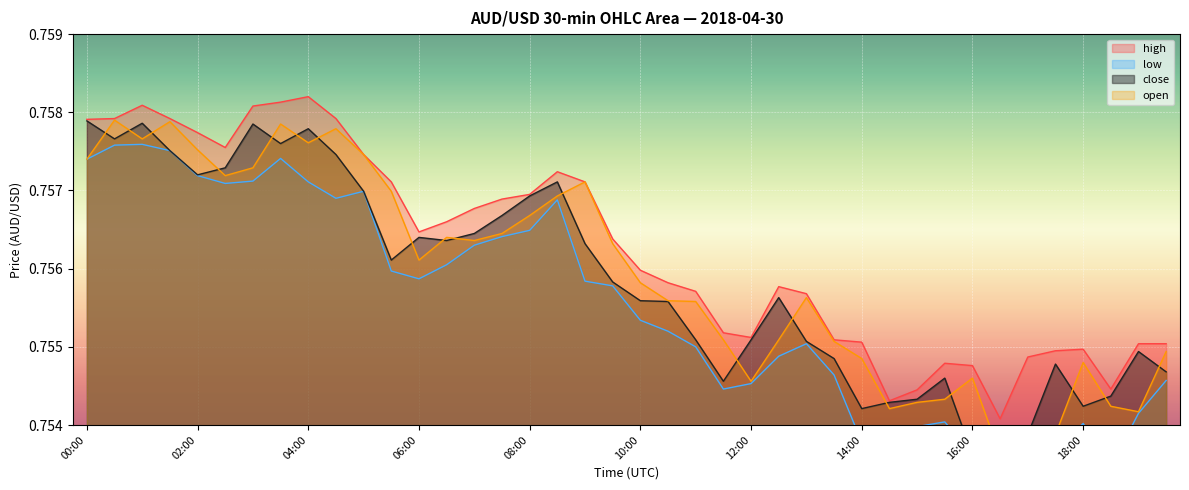

What are all the series names shown in the legend?

high, low, close, open